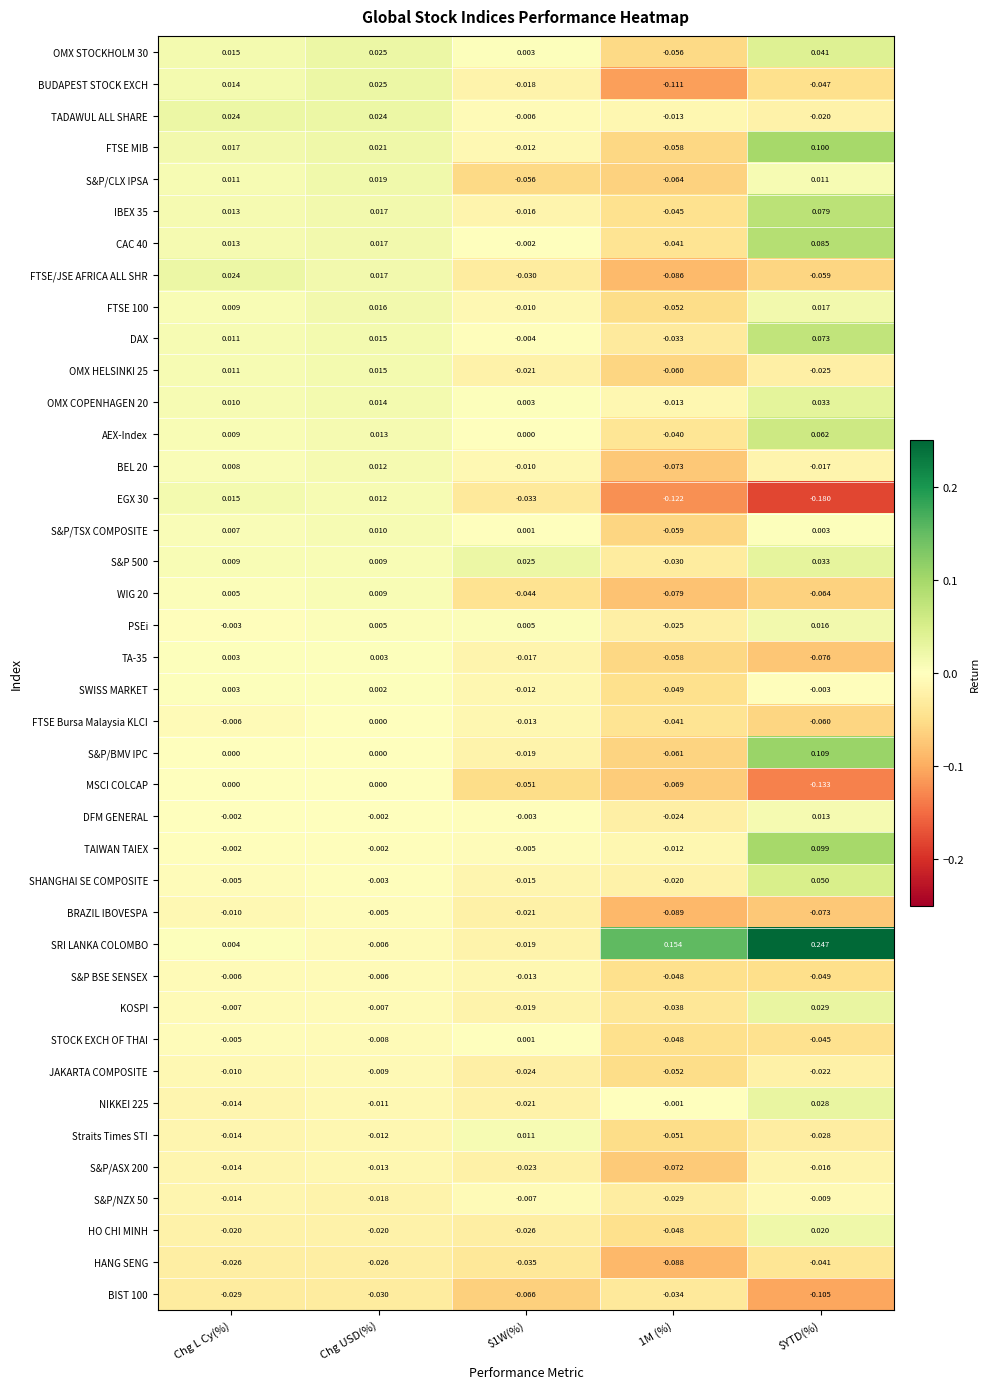

Which series has the largest total across all categories?

SRI LANKA COLOMBO